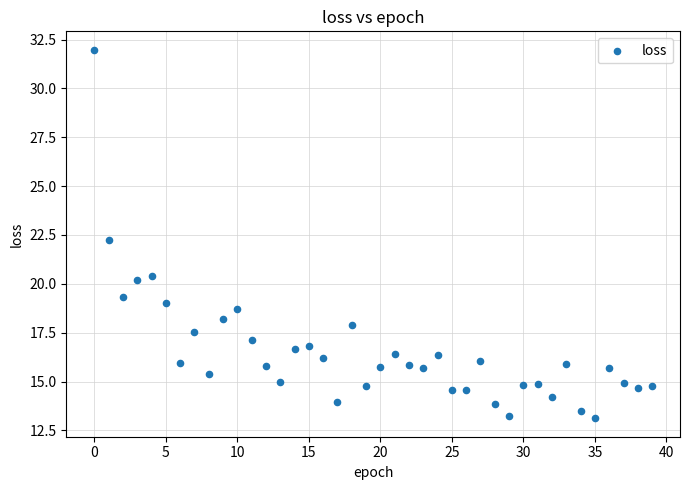

What is the range of Y values (max minus min)?

18.9